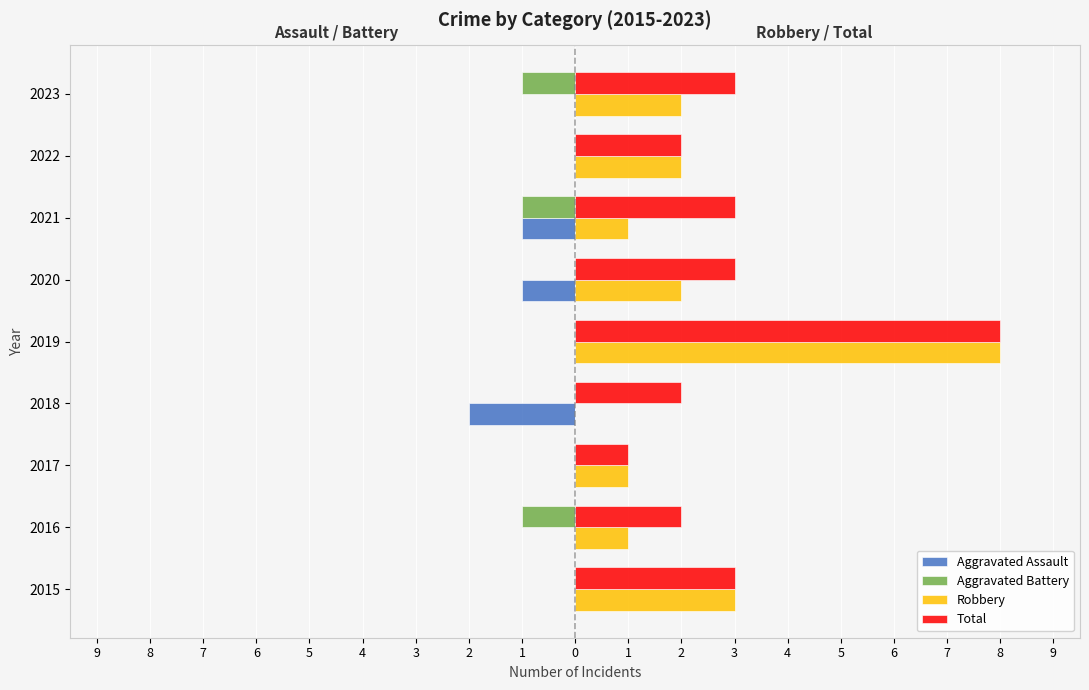

What are all the series names shown in the legend?

Aggravated Assault, Aggravated Battery, Robbery, Total